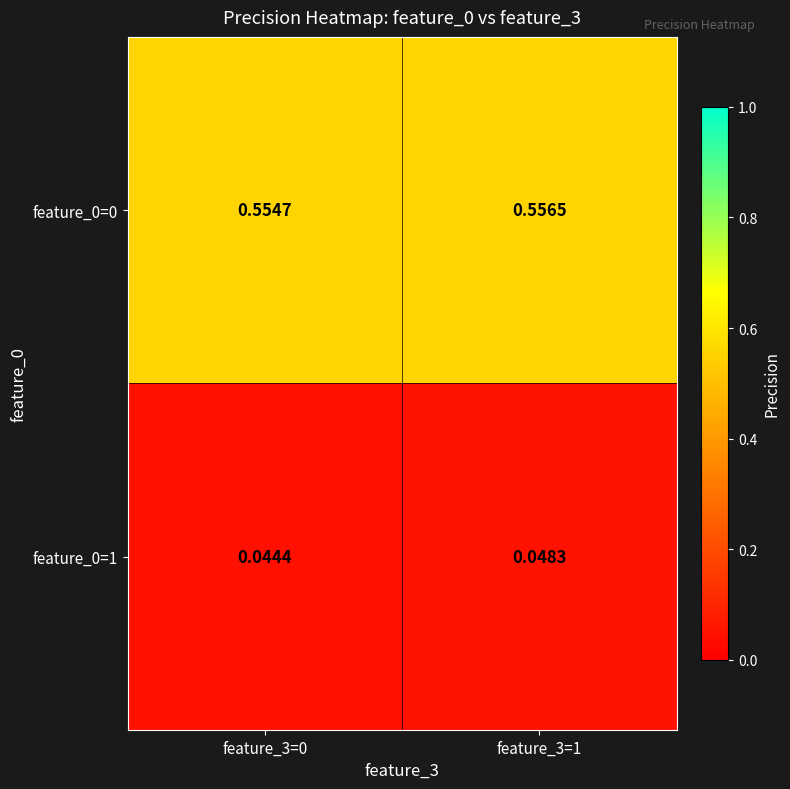

Is the value of feature_0=1 at feature_3=0 greater than the value of feature_0=0 at feature_3=1?

No